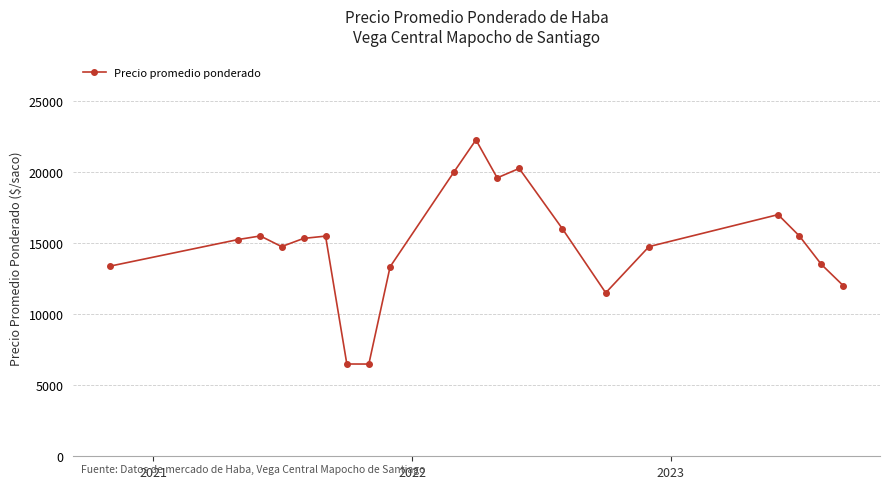

How many data points are above 15326?

10